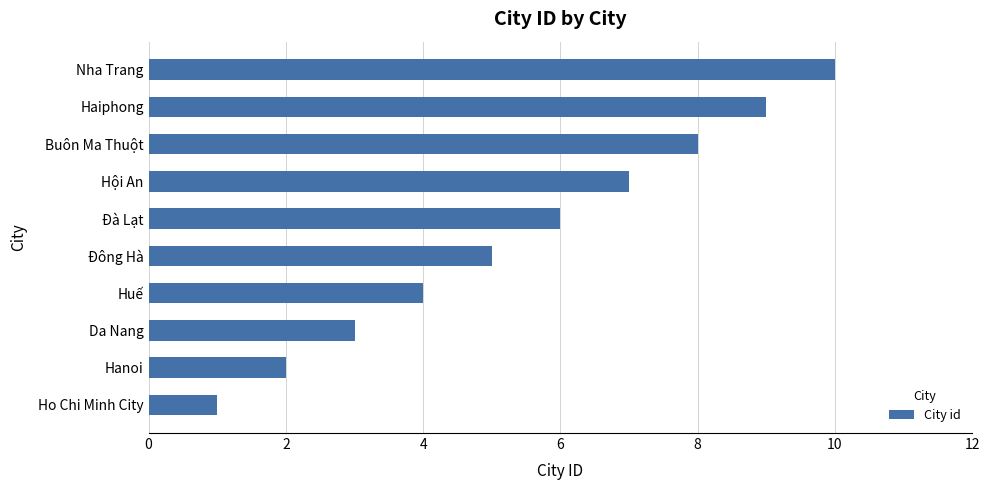

List the labels in order of value, largest first.

Nha Trang, Haiphong, Buôn Ma Thuột, Hội An, Đà Lạt, Đông Hà, Huế, Da Nang, Hanoi, Ho Chi Minh City